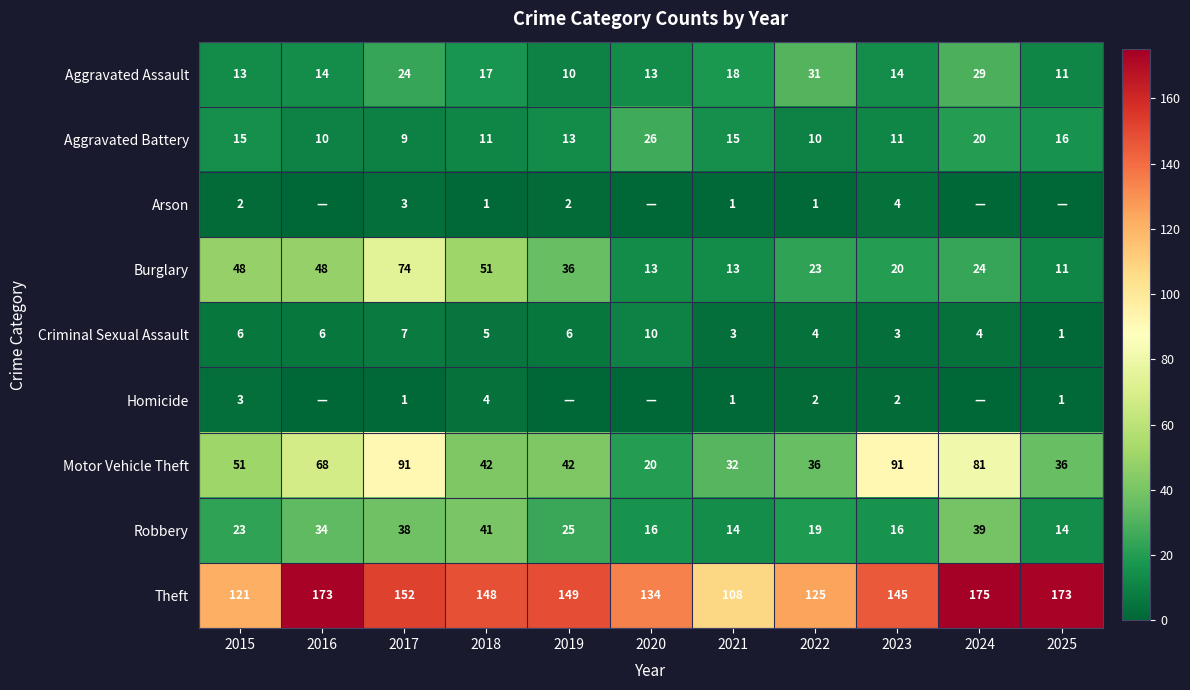

At which category is the sum across all series the highest?

2017